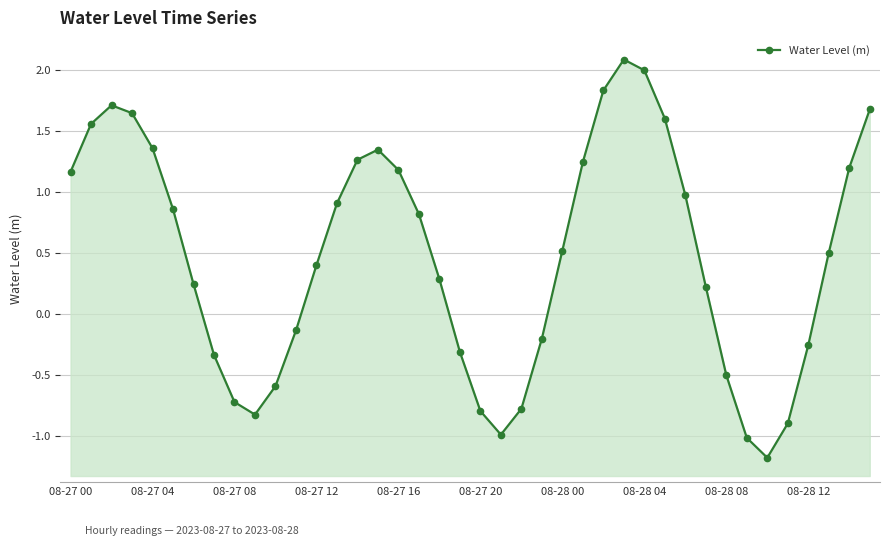

What is the average value?

0.5